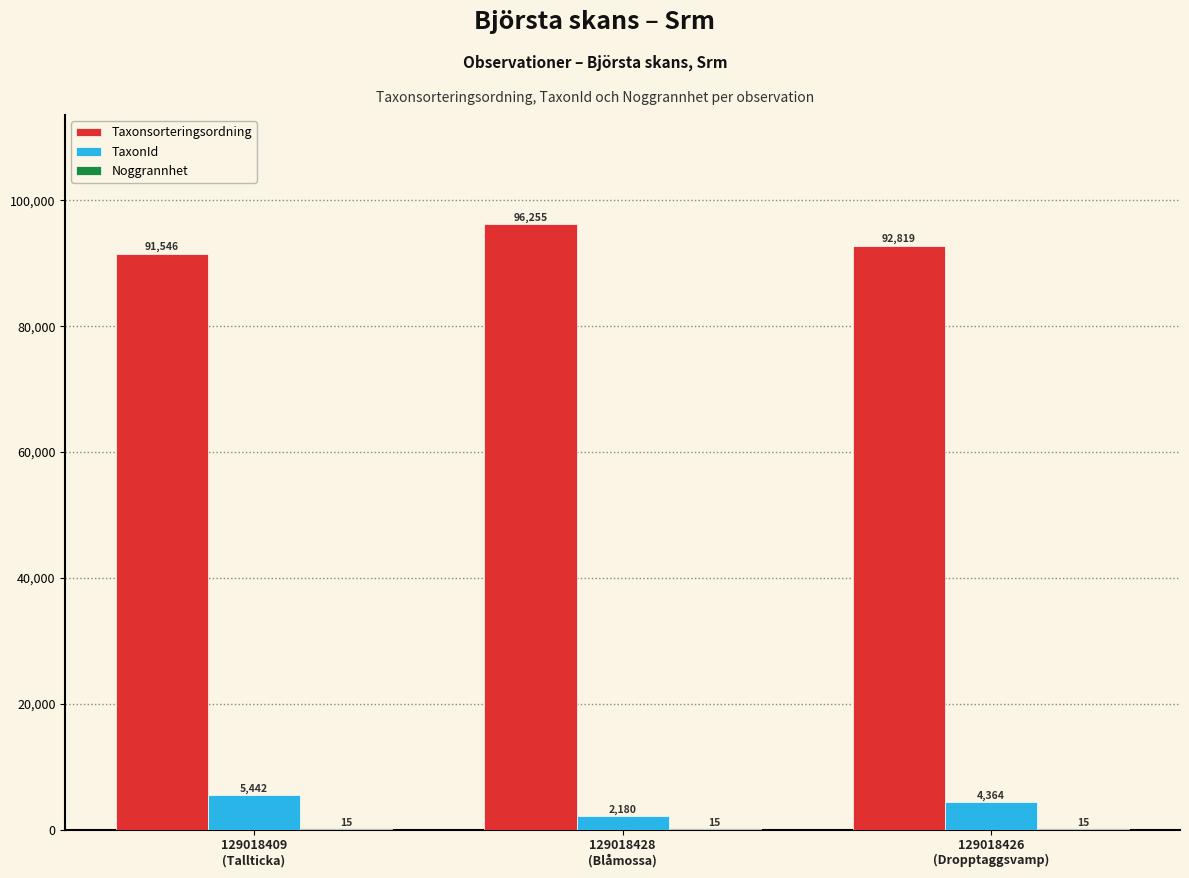

What is the greatest value displayed?

96255